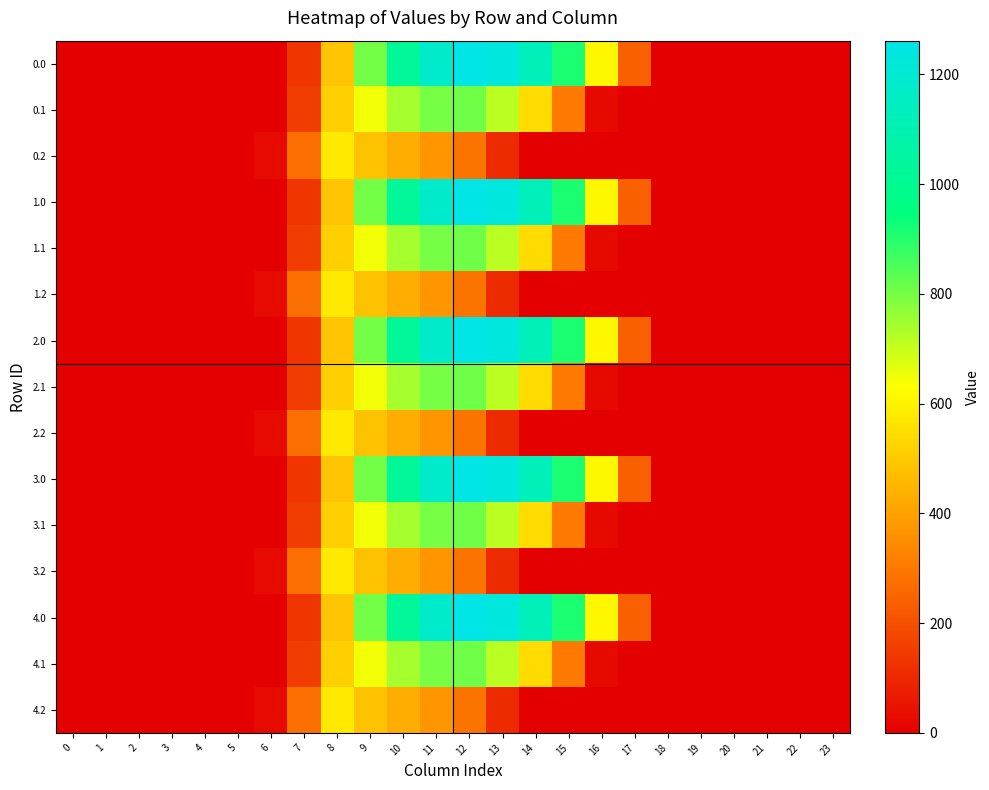

Reading left to right, extract all data points from this chart.

0.0: 0=0.0	1=0.0	2=0.0	3=0.0	4=0.0	5=0.0	6=0.0	7=134.3	8=489.3	9=804.0	10=1023.2	11=1185.2	12=1261.6	13=1237.4	14=1128.6	15=911.8	16=613.0	17=243.5	18=0.0	19=0.0	20=0.0	21=0.0	22=0.0	23=0.0
0.1: 0=0.0	1=0.0	2=0.0	3=0.0	4=0.0	5=0.0	6=0.0	7=153.2	8=514.8	9=646.9	10=742.1	11=800.2	12=806.9	13=715.3	14=544.1	15=301.4	16=26.8	17=0.0	18=0.0	19=0.0	20=0.0	21=0.0	22=0.0	23=0.0
0.2: 0=0.0	1=0.0	2=0.0	3=0.0	4=0.0	5=0.0	6=29.3	7=276.9	8=576.6	9=480.7	10=430.5	11=374.4	12=289.5	13=107.8	14=0.0	15=0.0	16=0.0	17=0.0	18=0.0	19=0.0	20=0.0	21=0.0	22=0.0	23=0.0
1.0: 0=0.0	1=0.0	2=0.0	3=0.0	4=0.0	5=0.0	6=0.0	7=134.3	8=489.3	9=804.0	10=1023.2	11=1185.2	12=1261.6	13=1237.4	14=1128.6	15=911.8	16=613.0	17=243.5	18=0.0	19=0.0	20=0.0	21=0.0	22=0.0	23=0.0
1.1: 0=0.0	1=0.0	2=0.0	3=0.0	4=0.0	5=0.0	6=0.0	7=153.2	8=514.8	9=646.9	10=742.1	11=800.2	12=806.9	13=715.3	14=544.1	15=301.4	16=26.8	17=0.0	18=0.0	19=0.0	20=0.0	21=0.0	22=0.0	23=0.0
1.2: 0=0.0	1=0.0	2=0.0	3=0.0	4=0.0	5=0.0	6=29.3	7=276.9	8=576.6	9=480.7	10=430.5	11=374.4	12=289.5	13=107.8	14=0.0	15=0.0	16=0.0	17=0.0	18=0.0	19=0.0	20=0.0	21=0.0	22=0.0	23=0.0
2.0: 0=0.0	1=0.0	2=0.0	3=0.0	4=0.0	5=0.0	6=0.0	7=134.3	8=489.3	9=804.0	10=1023.2	11=1185.2	12=1261.6	13=1237.4	14=1128.6	15=911.8	16=613.0	17=243.5	18=0.0	19=0.0	20=0.0	21=0.0	22=0.0	23=0.0
2.1: 0=0.0	1=0.0	2=0.0	3=0.0	4=0.0	5=0.0	6=0.0	7=153.2	8=514.8	9=646.9	10=742.1	11=800.2	12=806.9	13=715.3	14=544.1	15=301.4	16=26.8	17=0.0	18=0.0	19=0.0	20=0.0	21=0.0	22=0.0	23=0.0
2.2: 0=0.0	1=0.0	2=0.0	3=0.0	4=0.0	5=0.0	6=29.3	7=276.9	8=576.6	9=480.7	10=430.5	11=374.4	12=289.5	13=107.8	14=0.0	15=0.0	16=0.0	17=0.0	18=0.0	19=0.0	20=0.0	21=0.0	22=0.0	23=0.0
3.0: 0=0.0	1=0.0	2=0.0	3=0.0	4=0.0	5=0.0	6=0.0	7=134.3	8=489.3	9=804.0	10=1023.2	11=1185.2	12=1261.6	13=1237.4	14=1128.6	15=911.8	16=613.0	17=243.5	18=0.0	19=0.0	20=0.0	21=0.0	22=0.0	23=0.0
3.1: 0=0.0	1=0.0	2=0.0	3=0.0	4=0.0	5=0.0	6=0.0	7=153.2	8=514.8	9=646.9	10=742.1	11=800.2	12=806.9	13=715.3	14=544.1	15=301.4	16=26.8	17=0.0	18=0.0	19=0.0	20=0.0	21=0.0	22=0.0	23=0.0
3.2: 0=0.0	1=0.0	2=0.0	3=0.0	4=0.0	5=0.0	6=29.3	7=276.9	8=576.6	9=480.7	10=430.5	11=374.4	12=289.5	13=107.8	14=0.0	15=0.0	16=0.0	17=0.0	18=0.0	19=0.0	20=0.0	21=0.0	22=0.0	23=0.0
4.0: 0=0.0	1=0.0	2=0.0	3=0.0	4=0.0	5=0.0	6=0.0	7=134.3	8=489.3	9=804.0	10=1023.2	11=1185.2	12=1261.6	13=1237.4	14=1128.6	15=911.8	16=613.0	17=243.5	18=0.0	19=0.0	20=0.0	21=0.0	22=0.0	23=0.0
4.1: 0=0.0	1=0.0	2=0.0	3=0.0	4=0.0	5=0.0	6=0.0	7=153.2	8=514.8	9=646.9	10=742.1	11=800.2	12=806.9	13=715.3	14=544.1	15=301.4	16=26.8	17=0.0	18=0.0	19=0.0	20=0.0	21=0.0	22=0.0	23=0.0
4.2: 0=0.0	1=0.0	2=0.0	3=0.0	4=0.0	5=0.0	6=29.3	7=276.9	8=576.6	9=480.7	10=430.5	11=374.4	12=289.5	13=107.8	14=0.0	15=0.0	16=0.0	17=0.0	18=0.0	19=0.0	20=0.0	21=0.0	22=0.0	23=0.0